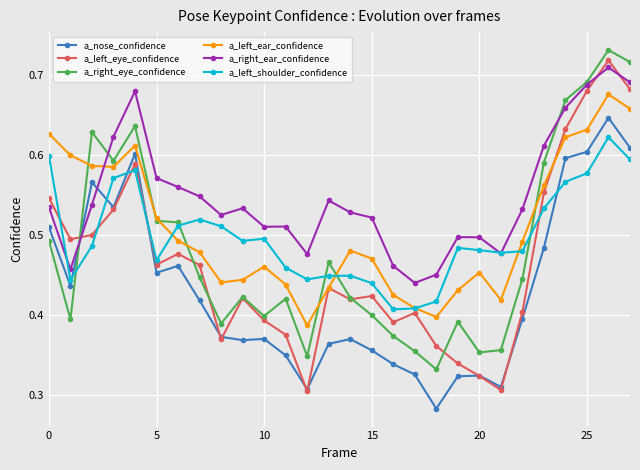

List the series in order of their peak value, lowest first.

a_left_shoulder_confidence, a_nose_confidence, a_left_ear_confidence, a_right_ear_confidence, a_left_eye_confidence, a_right_eye_confidence